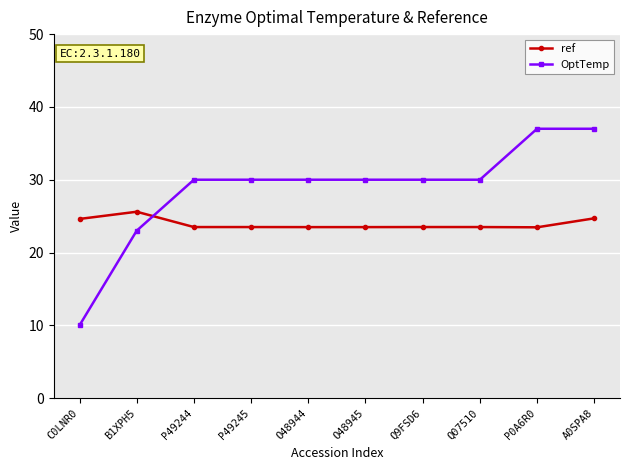

Rank the series by their average value, from lowest to highest.

ref, OptTemp